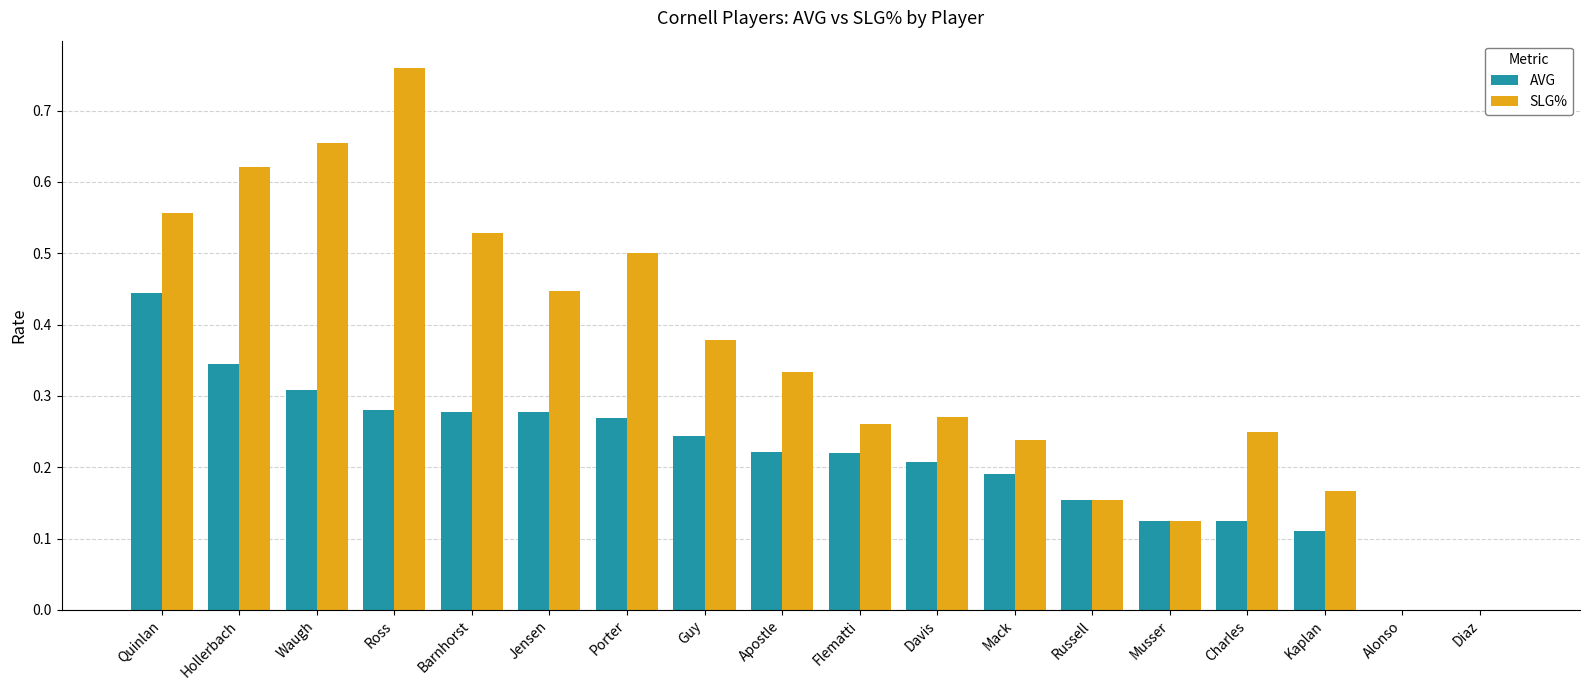

At which category does the chart reach its peak across all series?

Ross